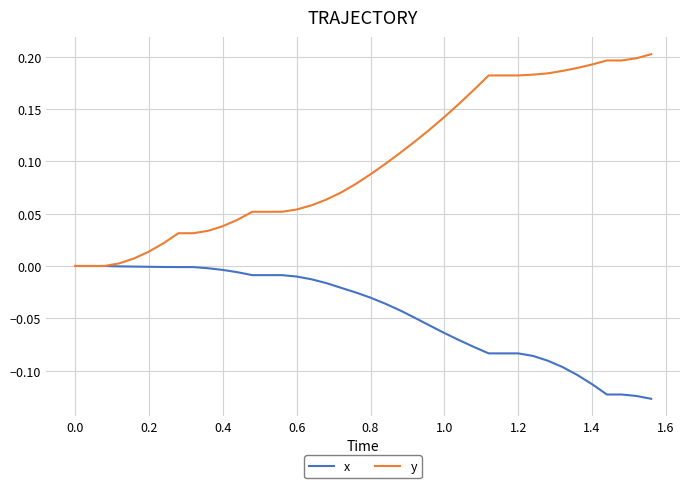

Which series has the largest total across all categories?

y